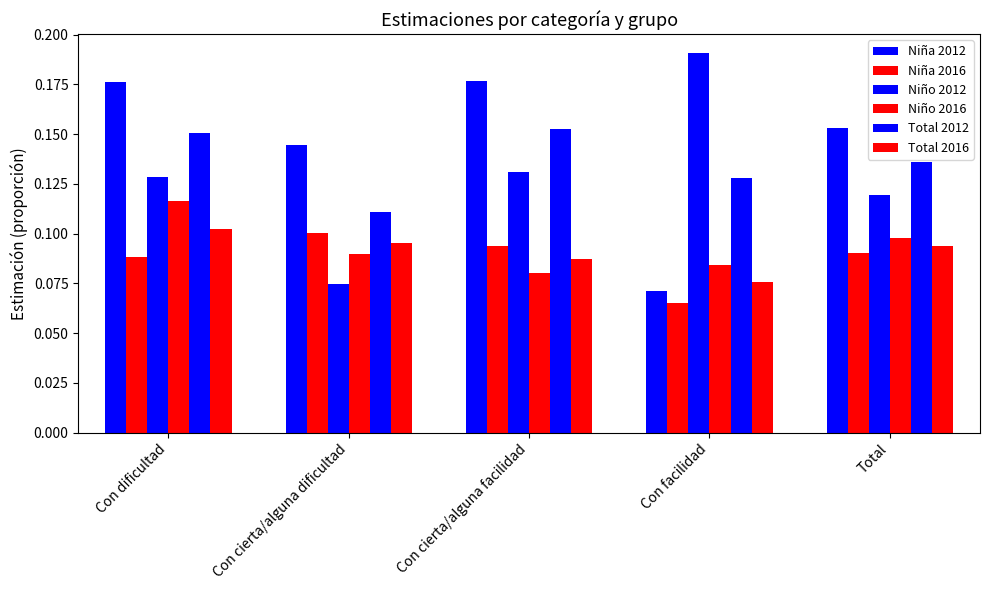

How many bars are there in total?

30